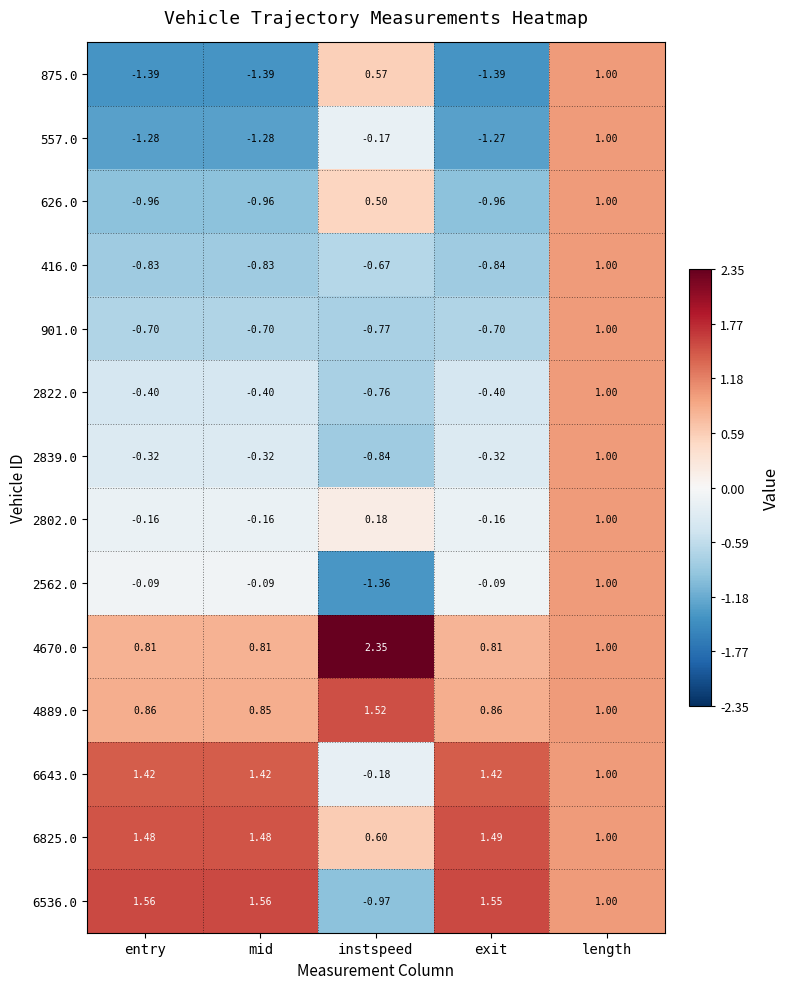

At which category is the sum across all series the highest?

length